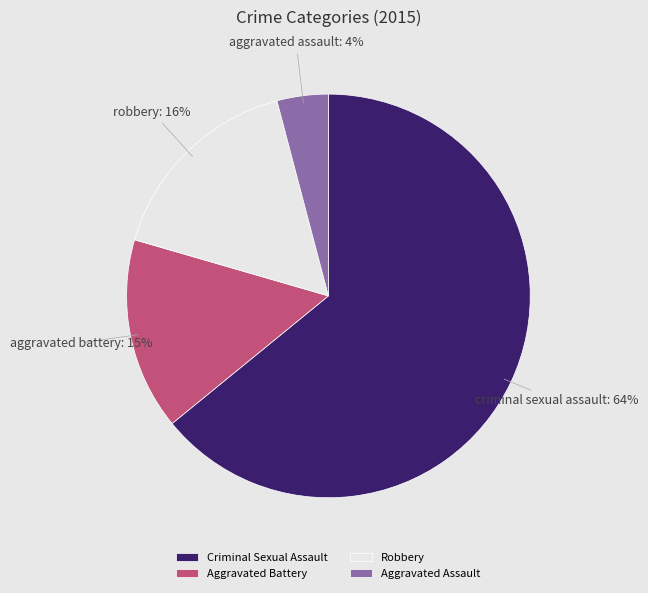

Combined, do Aggravated Assault and Aggravated Battery account for over 50%?

No